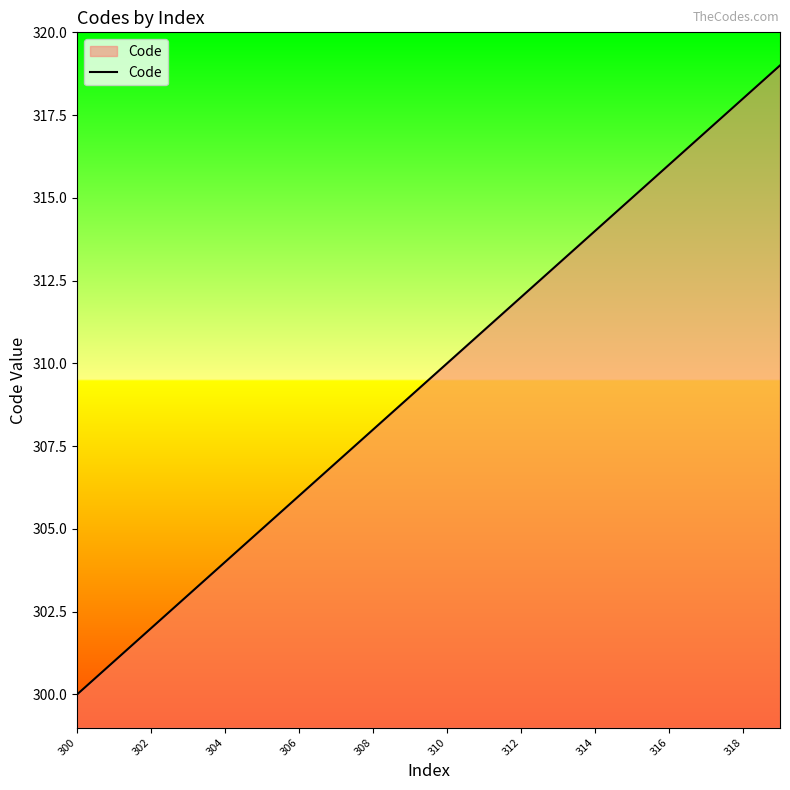

True or false: there are more than 1 points higher than both neighbors.

False